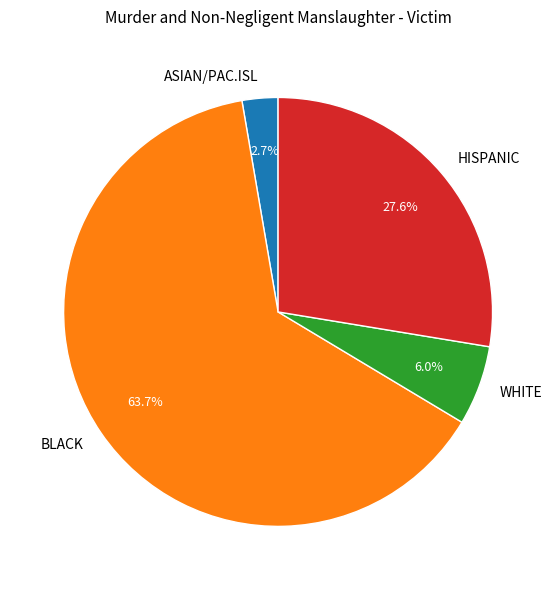

To the nearest percent, what is the average slice percentage?

25%